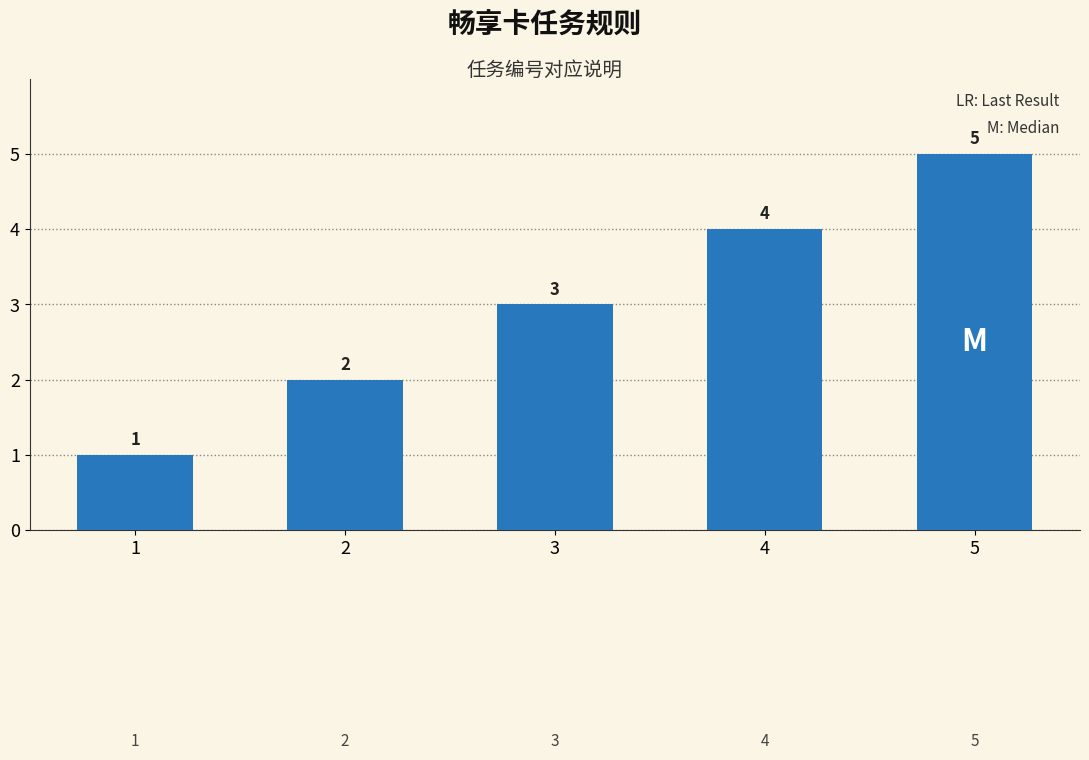

List the labels in order of value, smallest first.

1, 2, 3, 4, 5